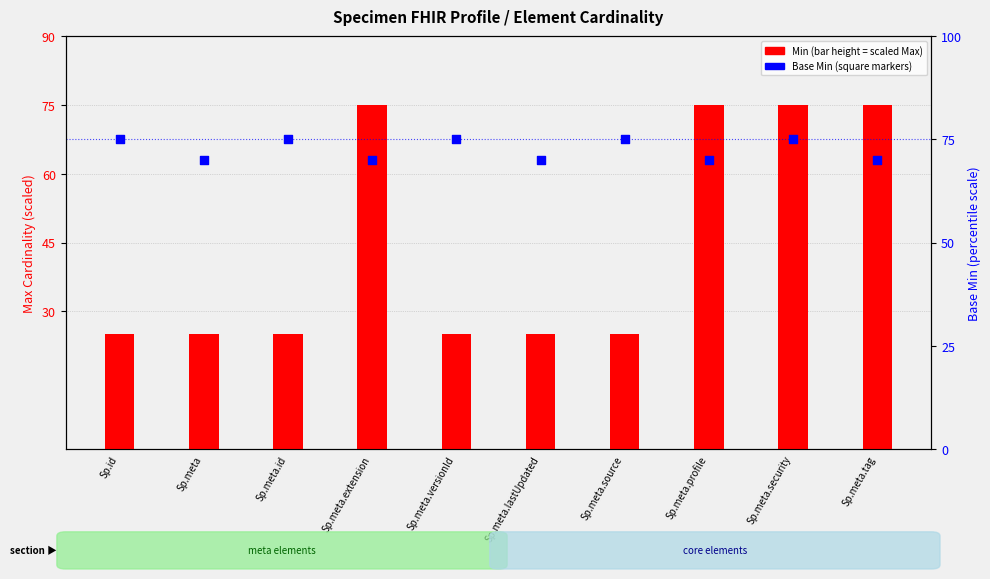

Which series reaches the minimum Y coordinate?

Min